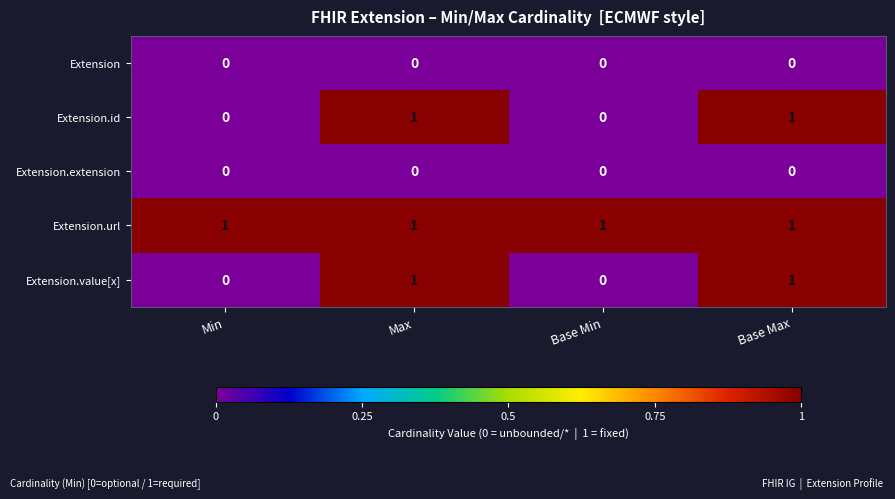

Reading left to right, what are all the values shown in this chart?

Extension: Min=0	Max=0	Base Min=0	Base Max=0
Extension.id: Min=0	Max=1	Base Min=0	Base Max=1
Extension.extension: Min=0	Max=0	Base Min=0	Base Max=0
Extension.url: Min=1	Max=1	Base Min=1	Base Max=1
Extension.value[x]: Min=0	Max=1	Base Min=0	Base Max=1